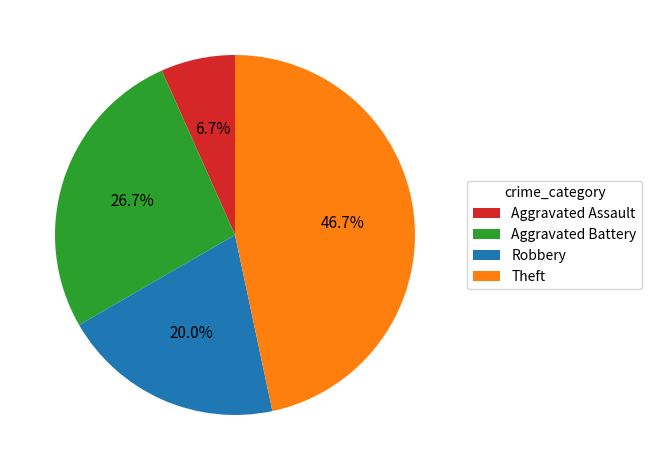

Is Robbery the majority of the pie?

No